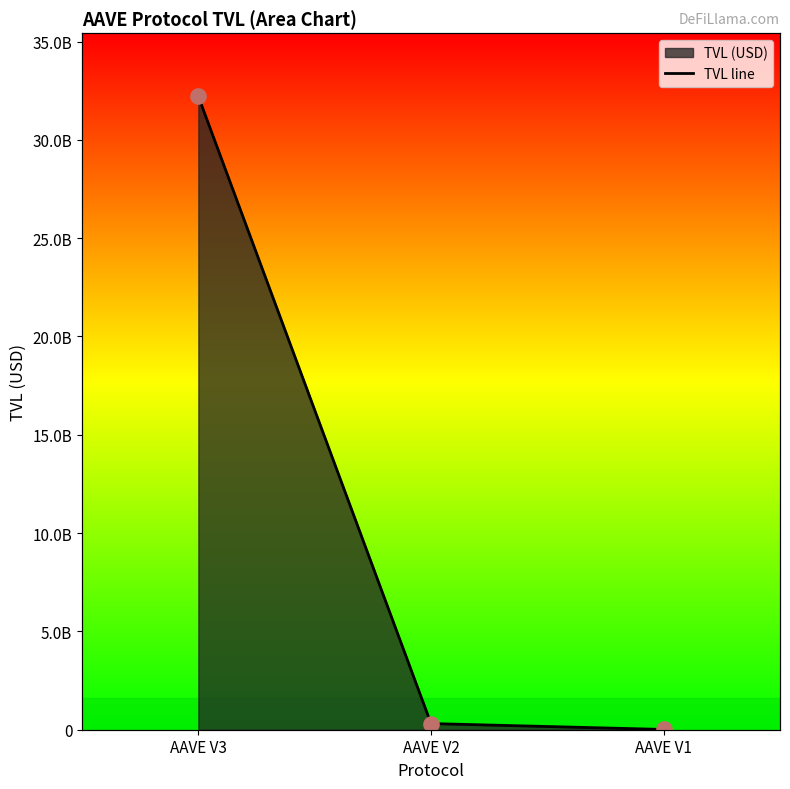

Which has a higher value, AAVE V1 or AAVE V3?

AAVE V3